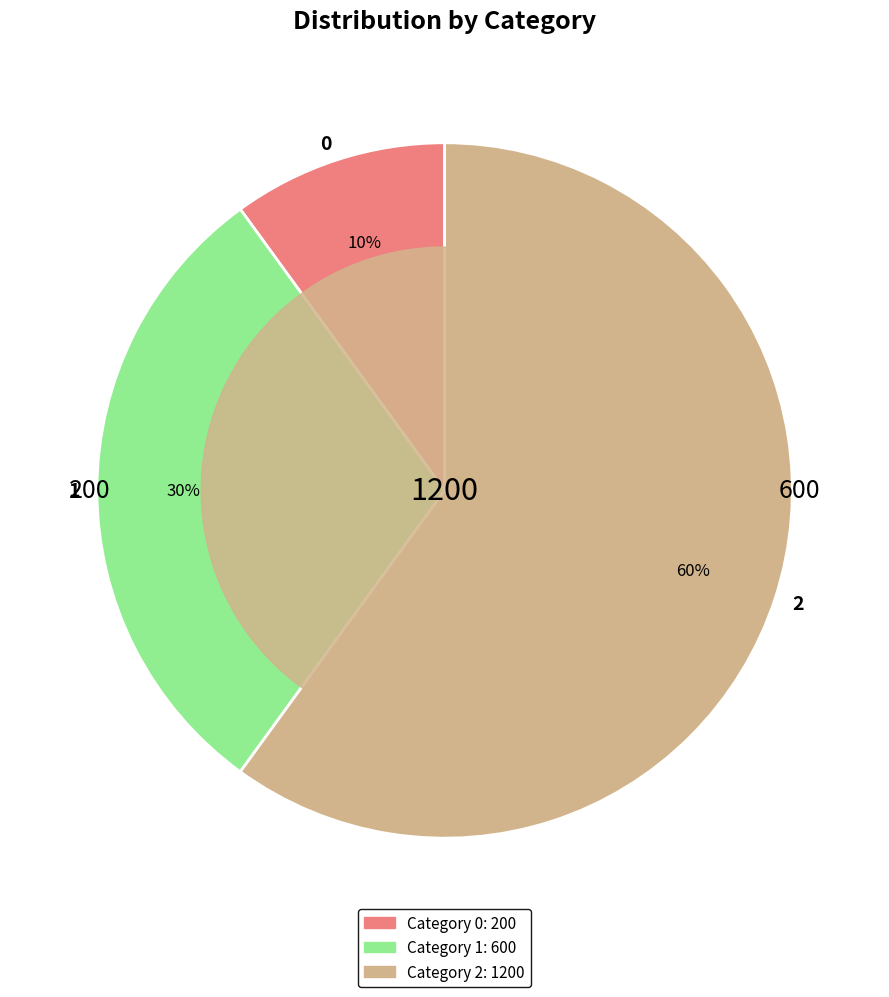

Do 0 and 1 together represent more than half of the pie?

No